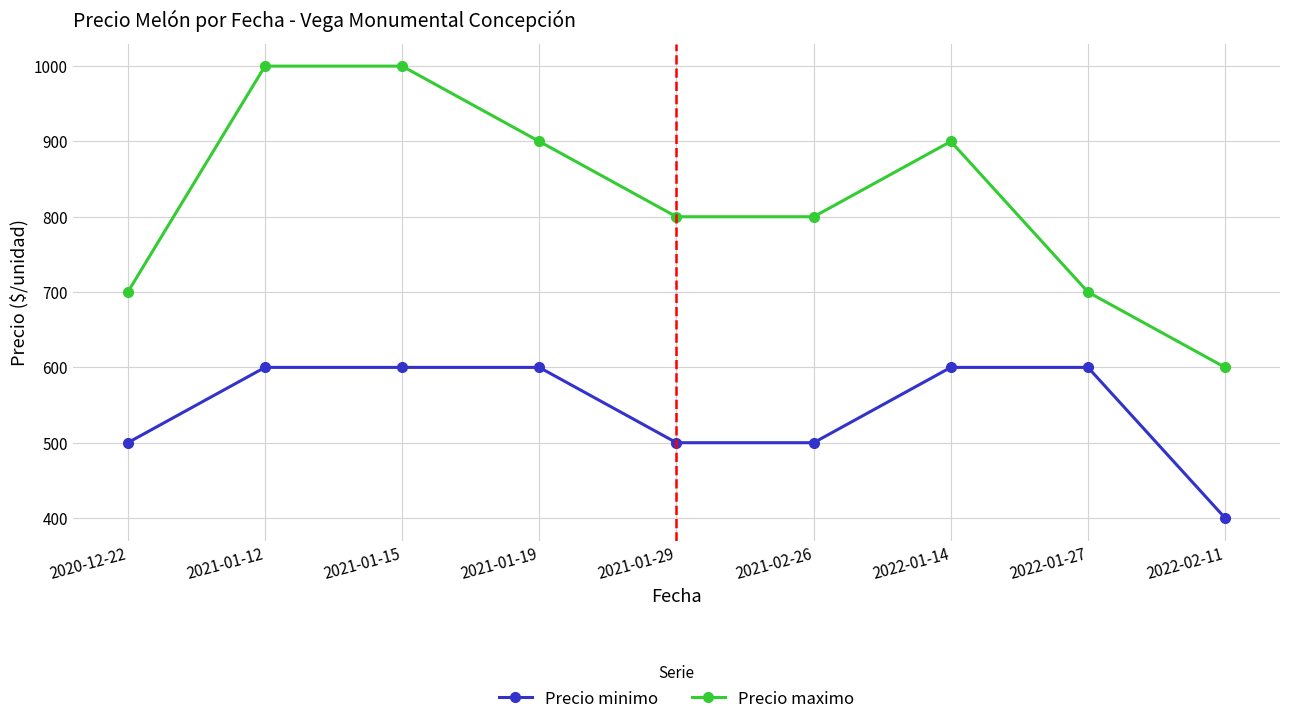

What are all the series names shown in the legend?

Precio minimo, Precio maximo